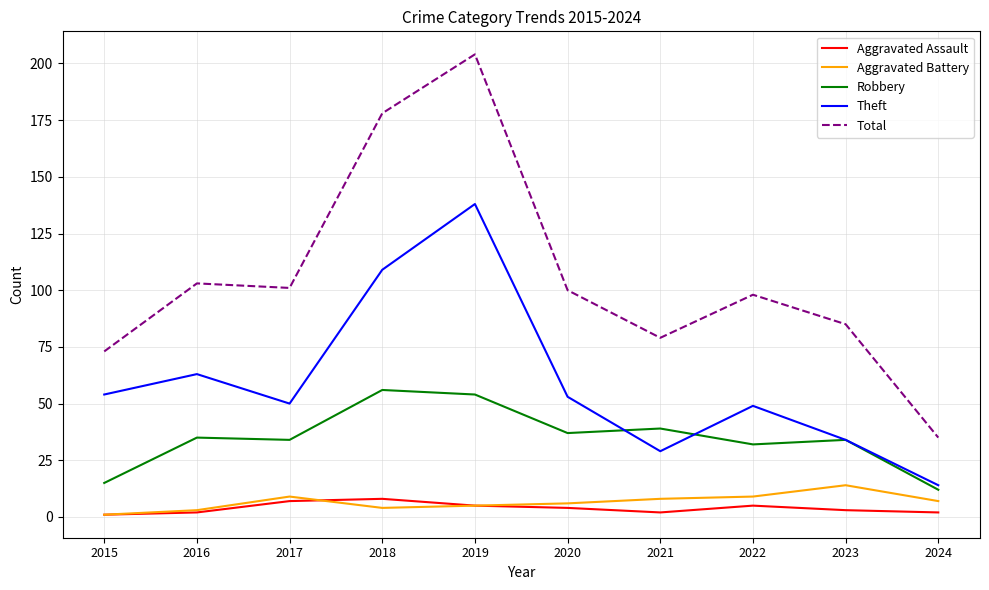

True or false: Robbery and Aggravated Battery intersect in this chart.

False